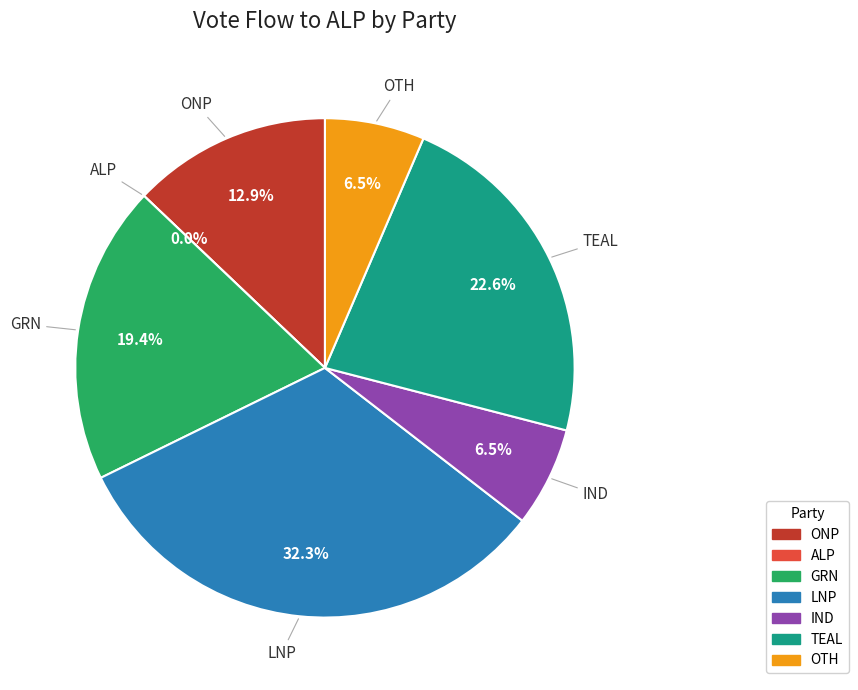

To the nearest percent, what percentage of the pie is OTH?

6%